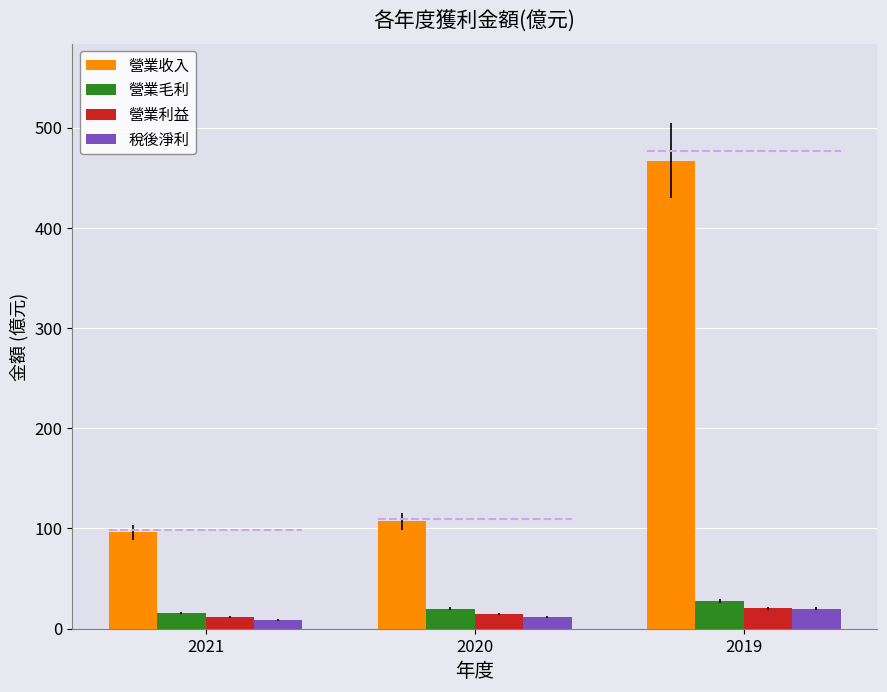

At which category does the chart reach its minimum across all series?

2021